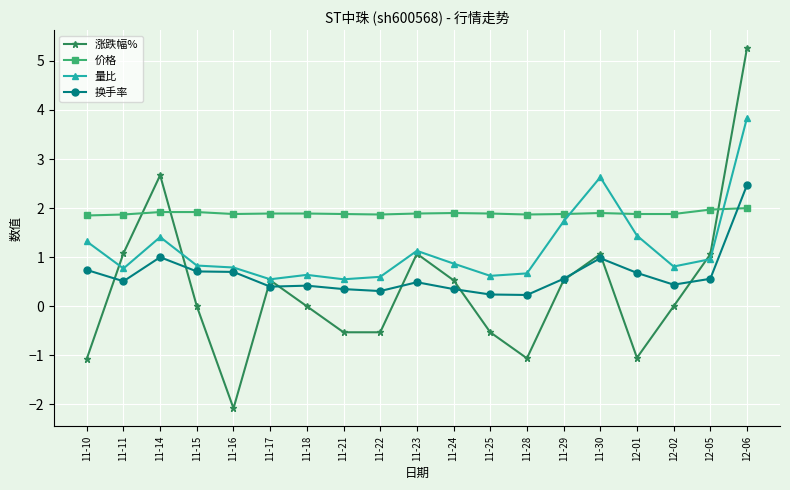

Which label corresponds to the largest value in the chart?

12-06